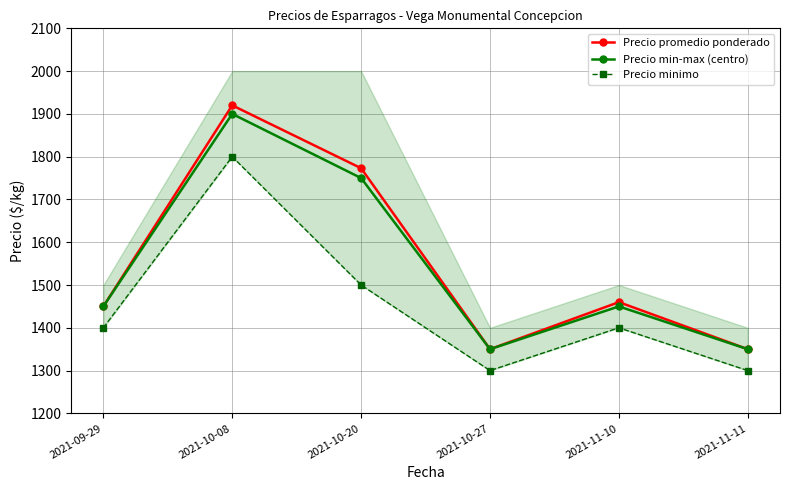

Rank the series by their maximum value, from highest to lowest.

Precio promedio ponderado, Precio min-max (centro), Precio minimo